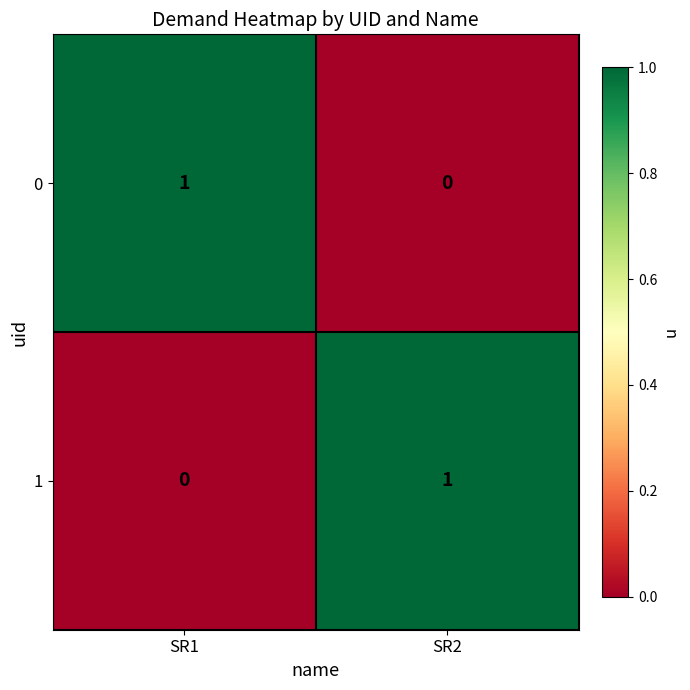

Which category has the lowest value in the 1 series?

SR1